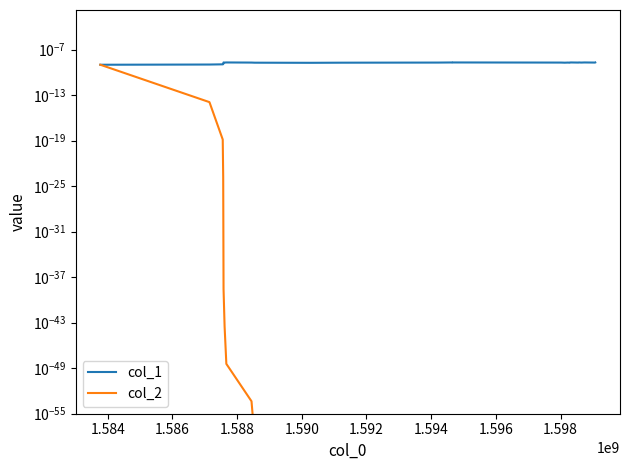

At which category does col_1 reach its first local peak?

1.594